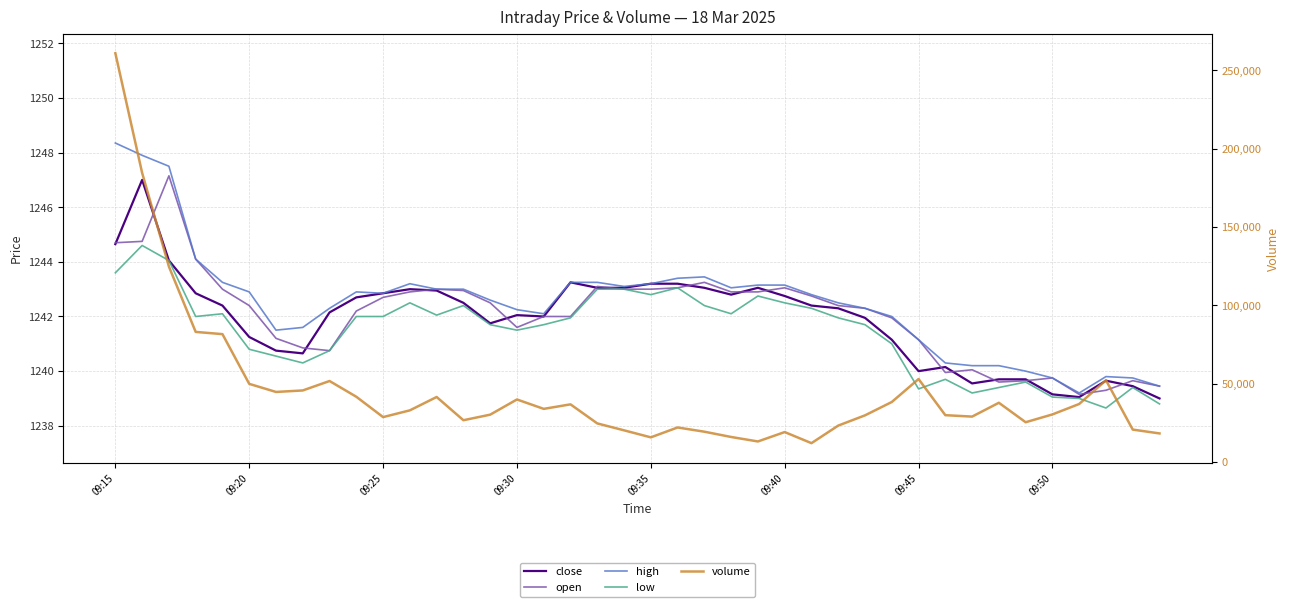

In low, how many points are lower than both neighbors (excluding endpoints)?

9